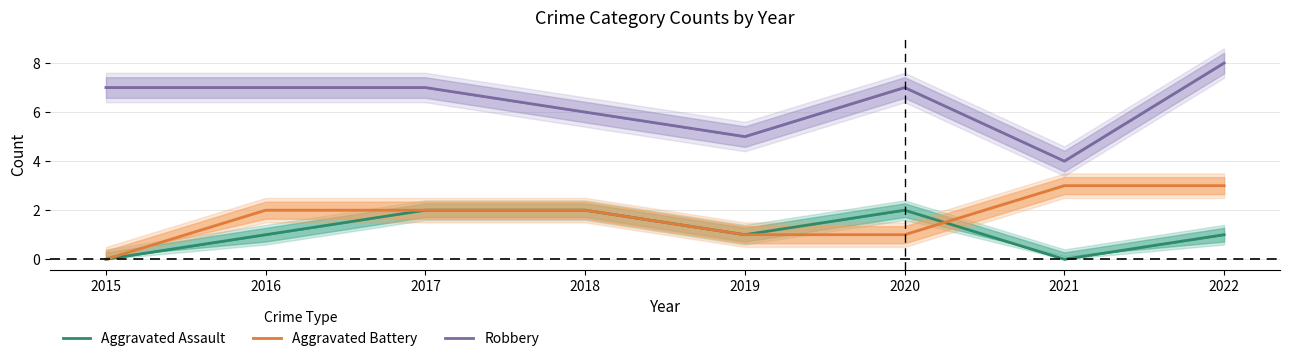

What is the sum of the Aggravated Battery values at 2022 and 2020?

4